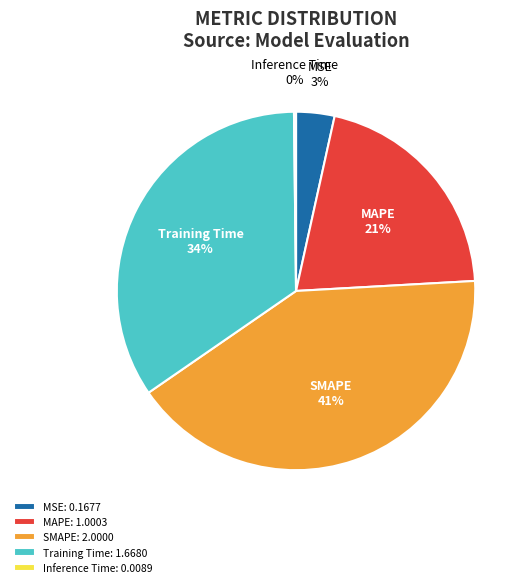

To the nearest percent, what is the average slice percentage?

20%